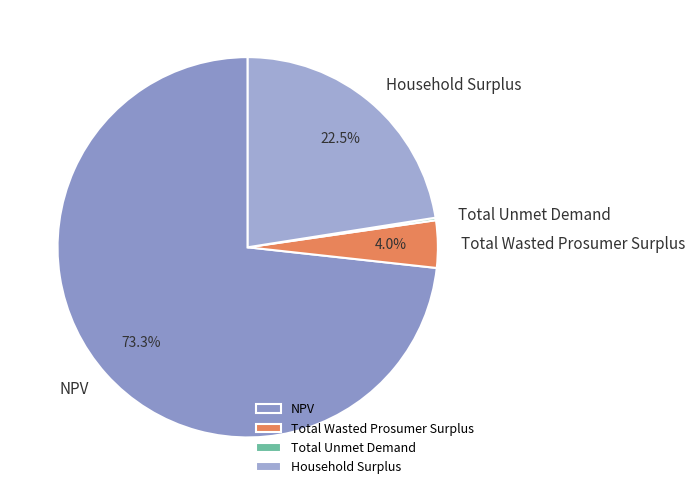

Which has a higher value, NPV or Total Wasted Prosumer Surplus?

NPV